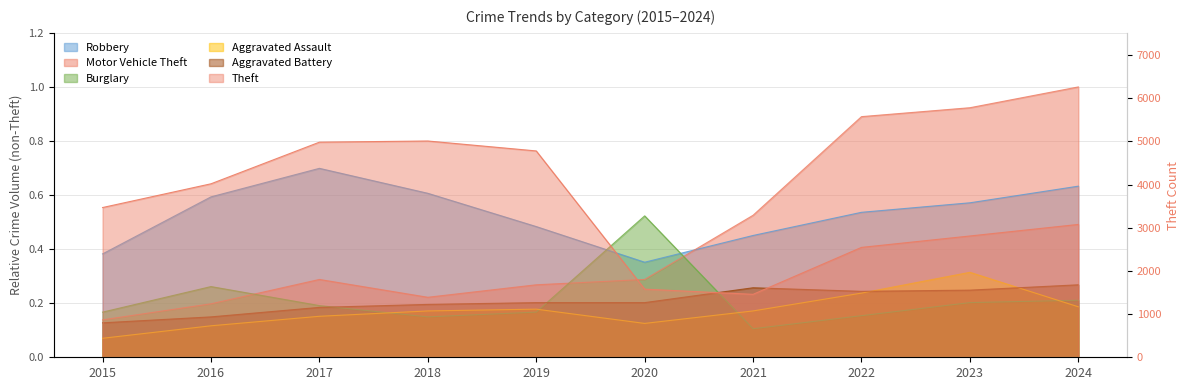

Read the Theft value at 2020.

1578.0